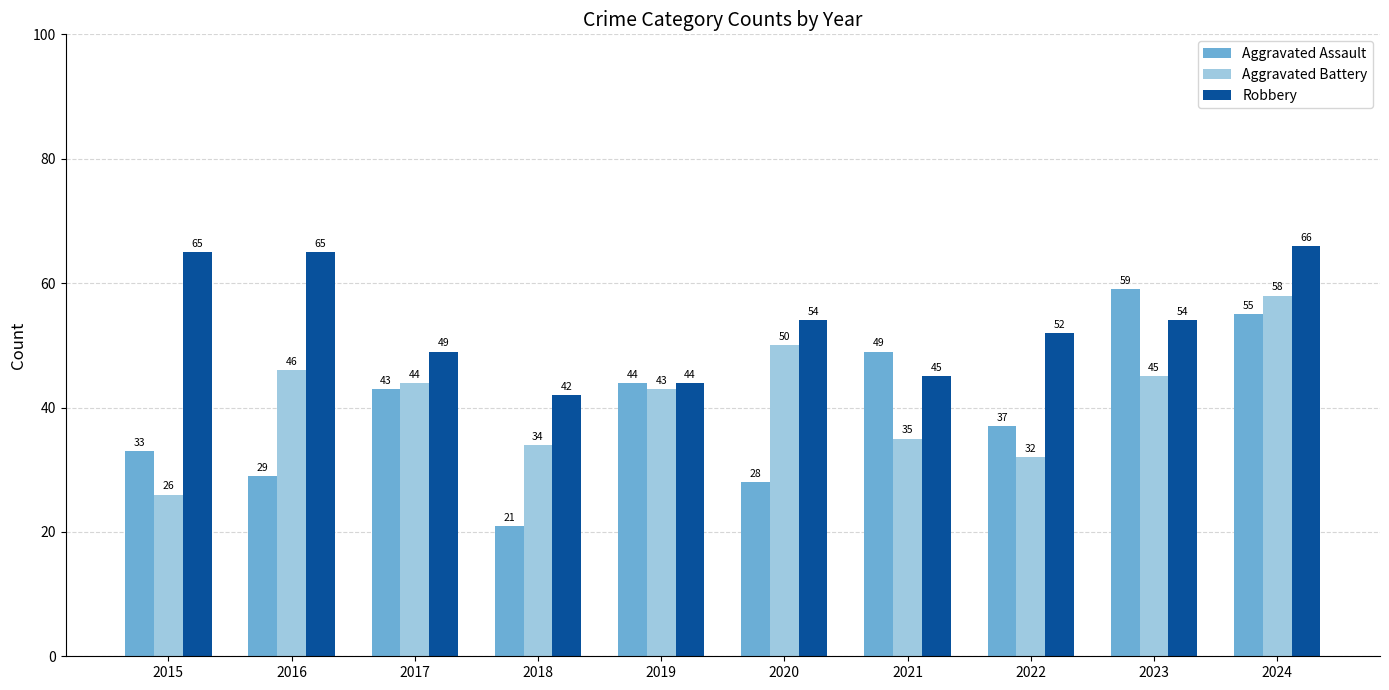

The Robbery series shows 32 at 2017. True or false?

False